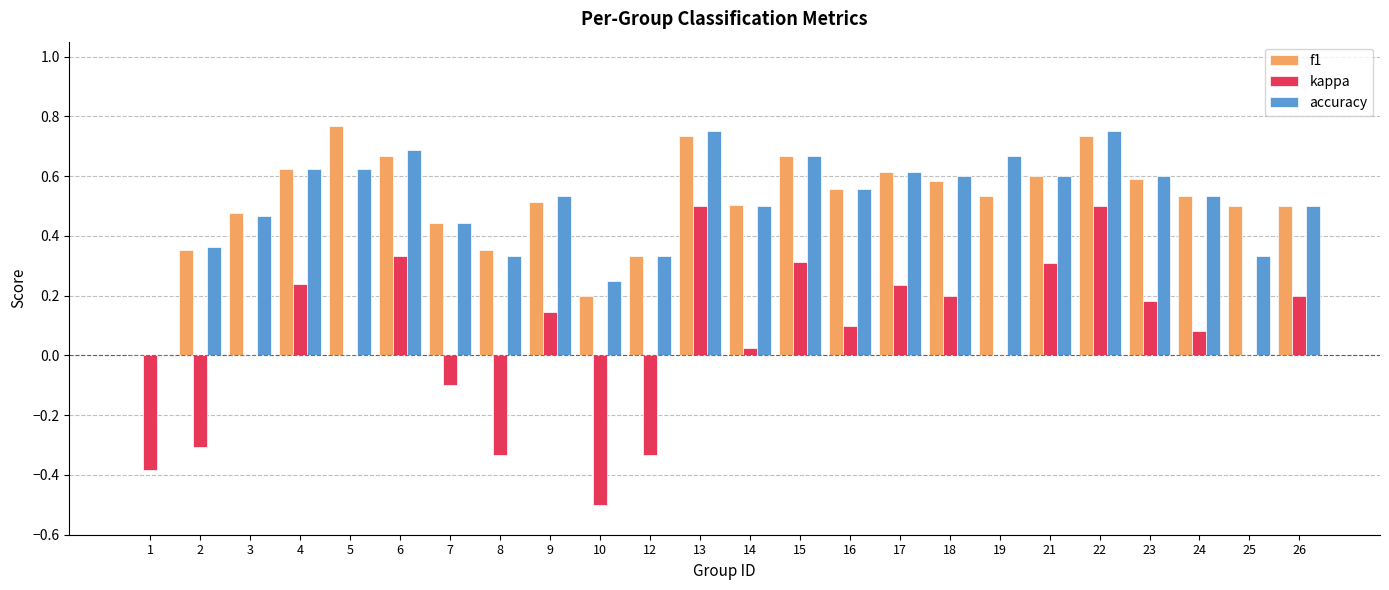

How many series are shown in this chart?

3